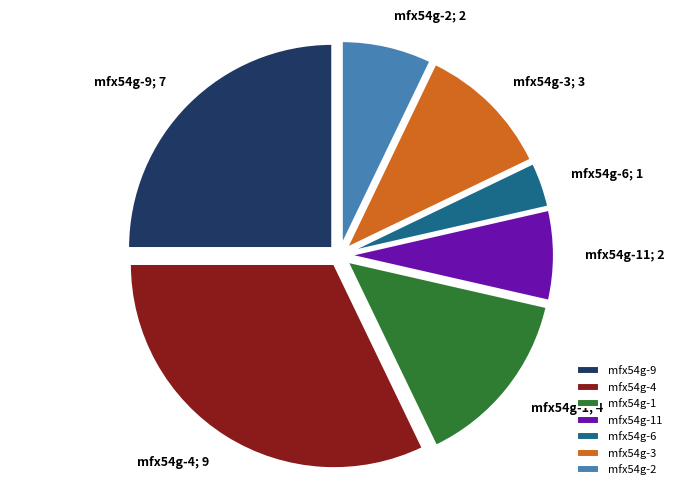

Is the sum of mfx54g-6 and mfx54g-1 greater than half?

No